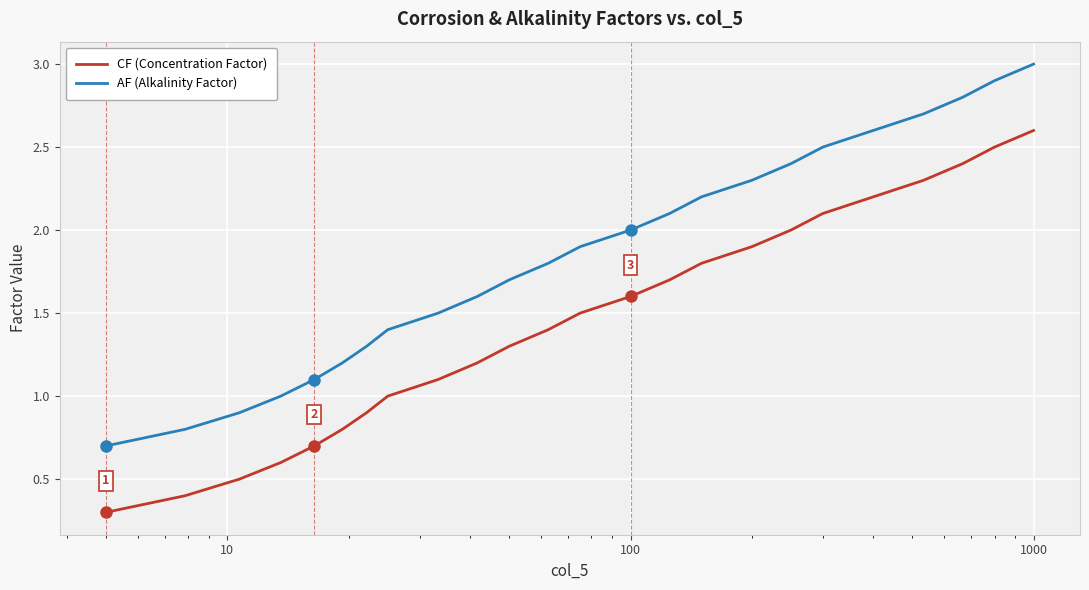

Which series has the largest total across all categories?

AF (Alkalinity Factor)